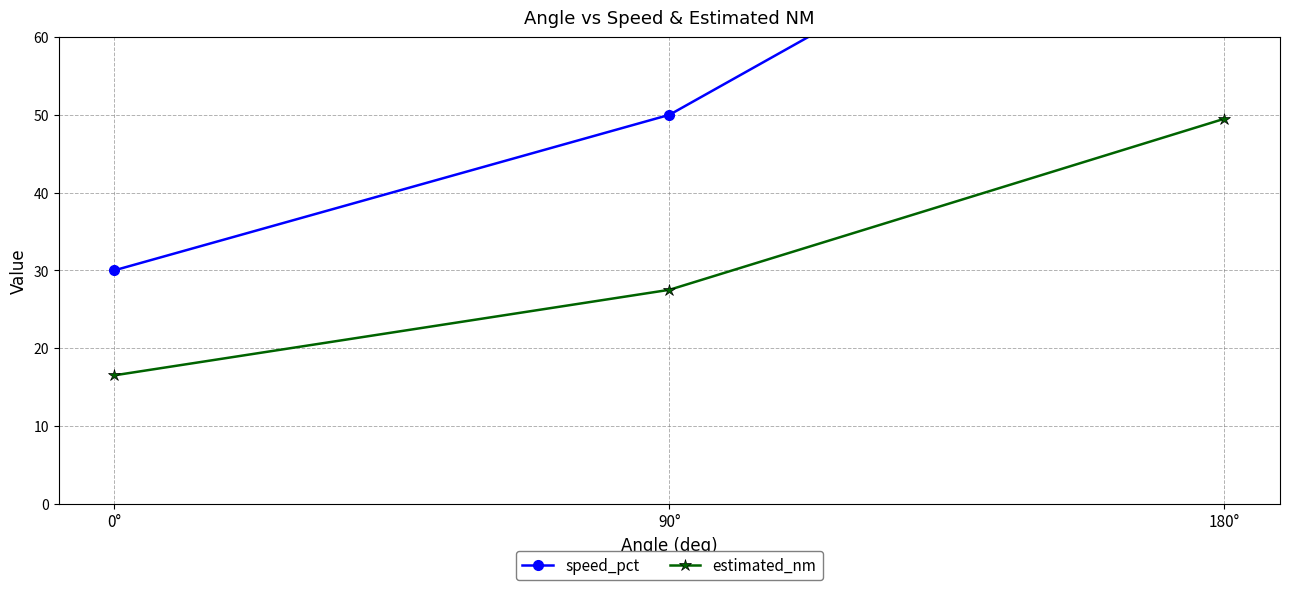

The speed_pct series shows 30.0 at 0°. True or false?

True